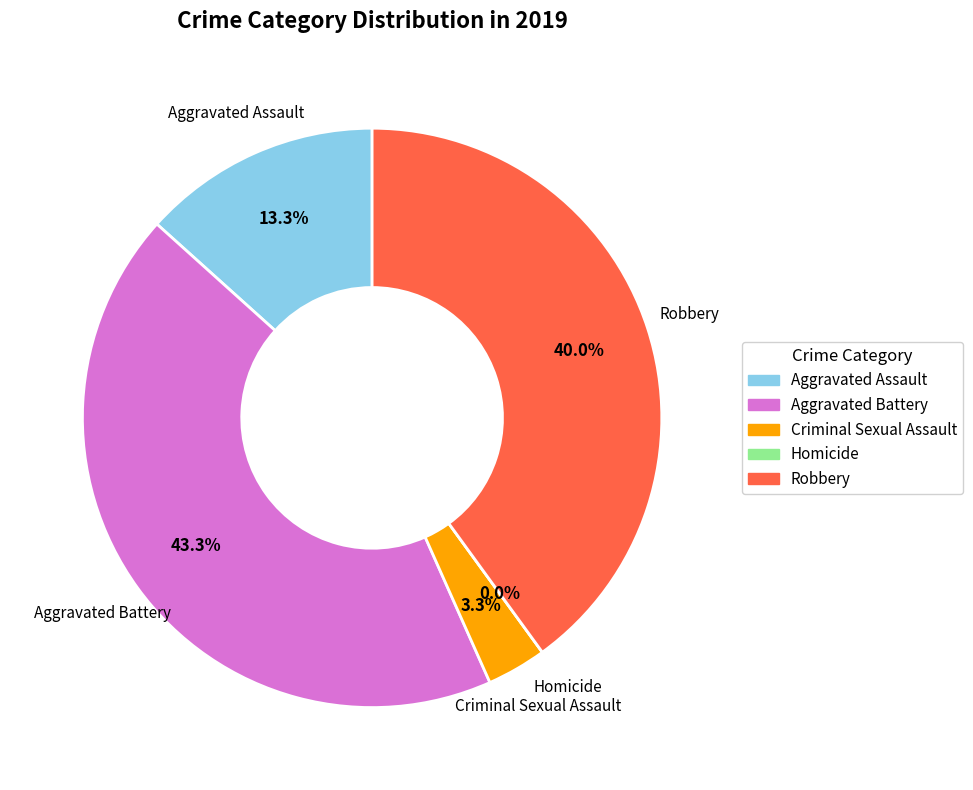

Count the number of slices in the pie.

5